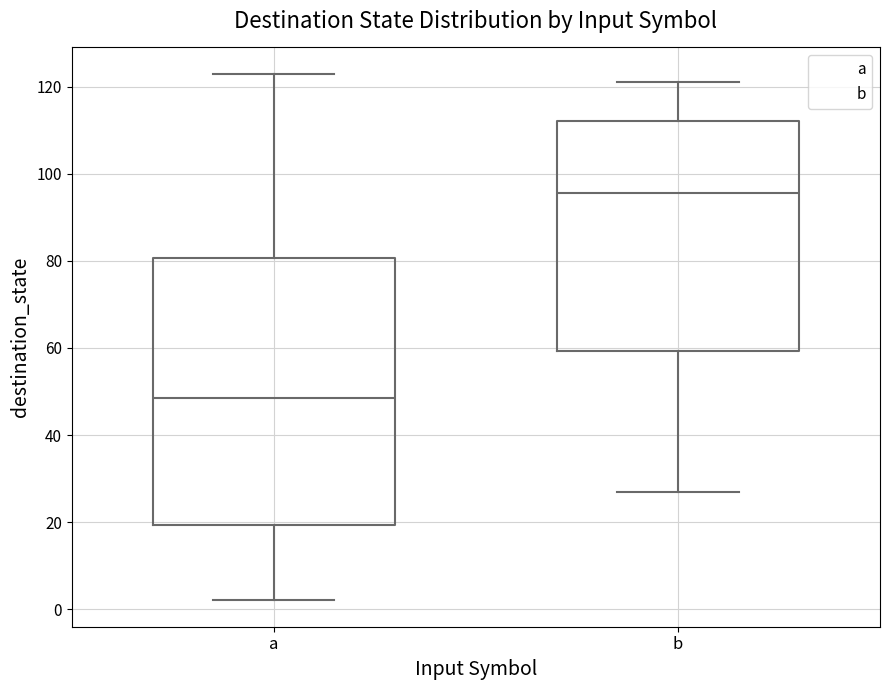

Where is the upper edge of the box for b on the y-axis? The values are not printed on the chart, so give them approximately, as read against the axis.

112